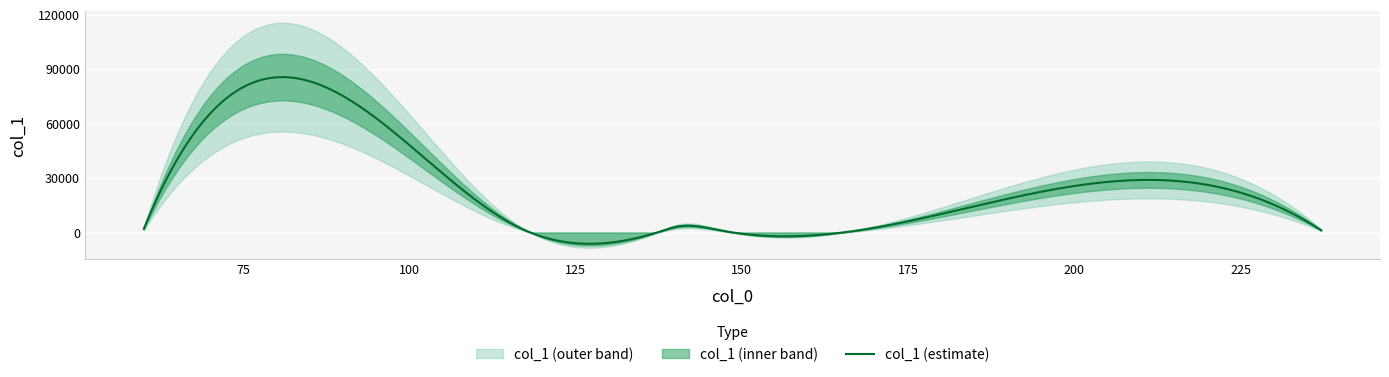

What is the difference between the second highest and second lowest values?

5154.3